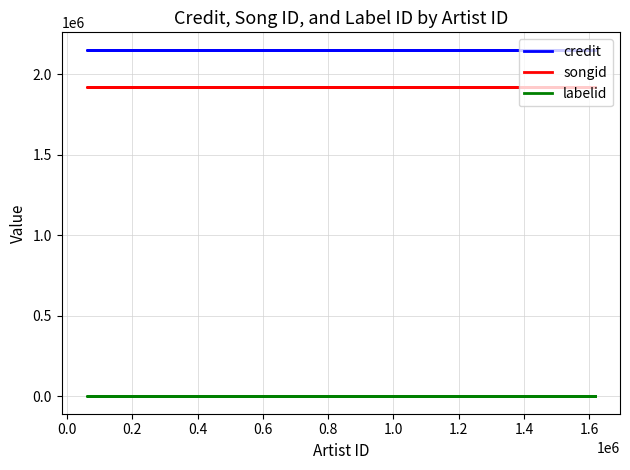

True or false: credit and labelid cross at least once.

False